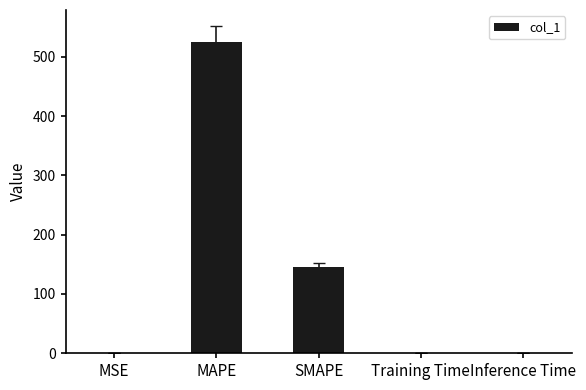

Approximately how many times larger is the value at MAPE compared to SMAPE?

3.6